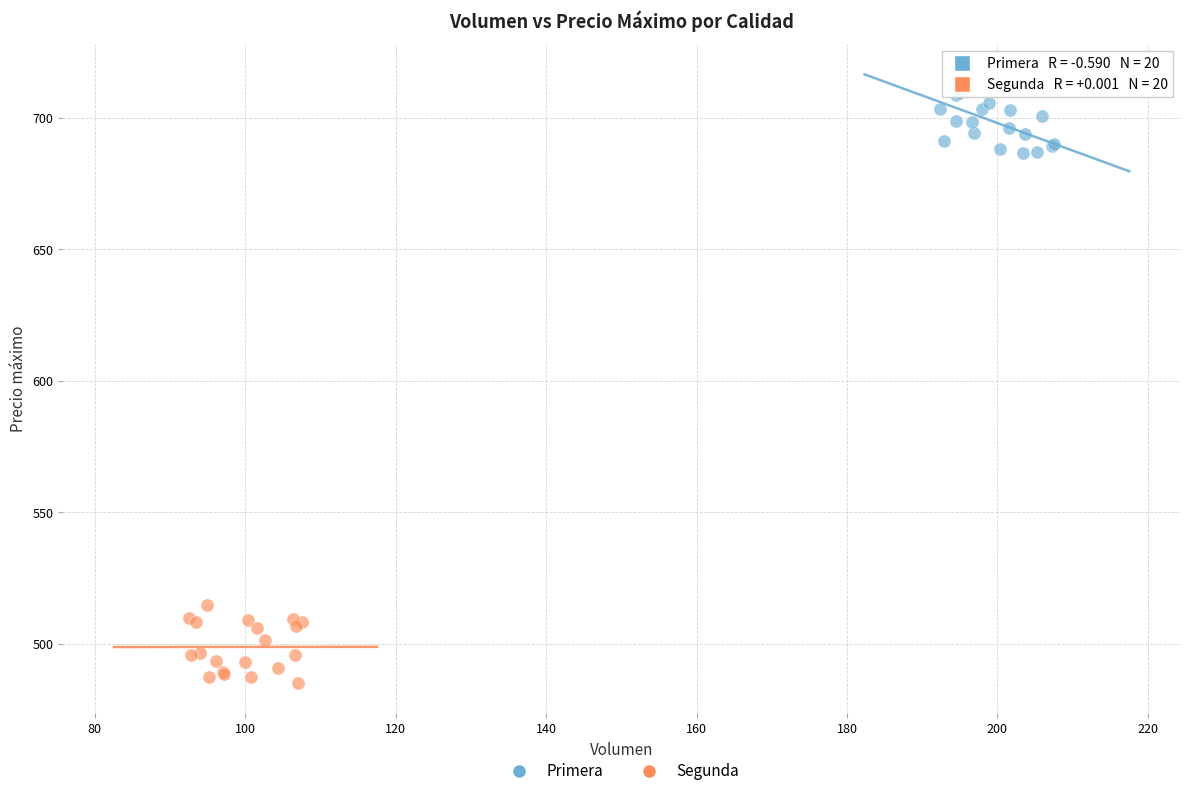

What are all the series names shown in the legend?

Primera, Segunda